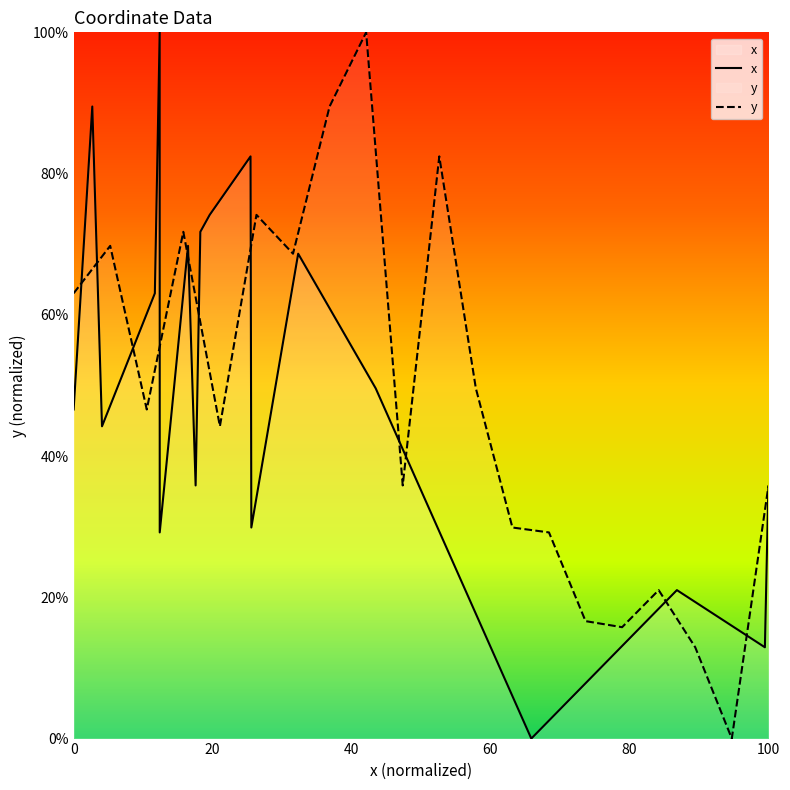

Which series has the widest spread of values?

x